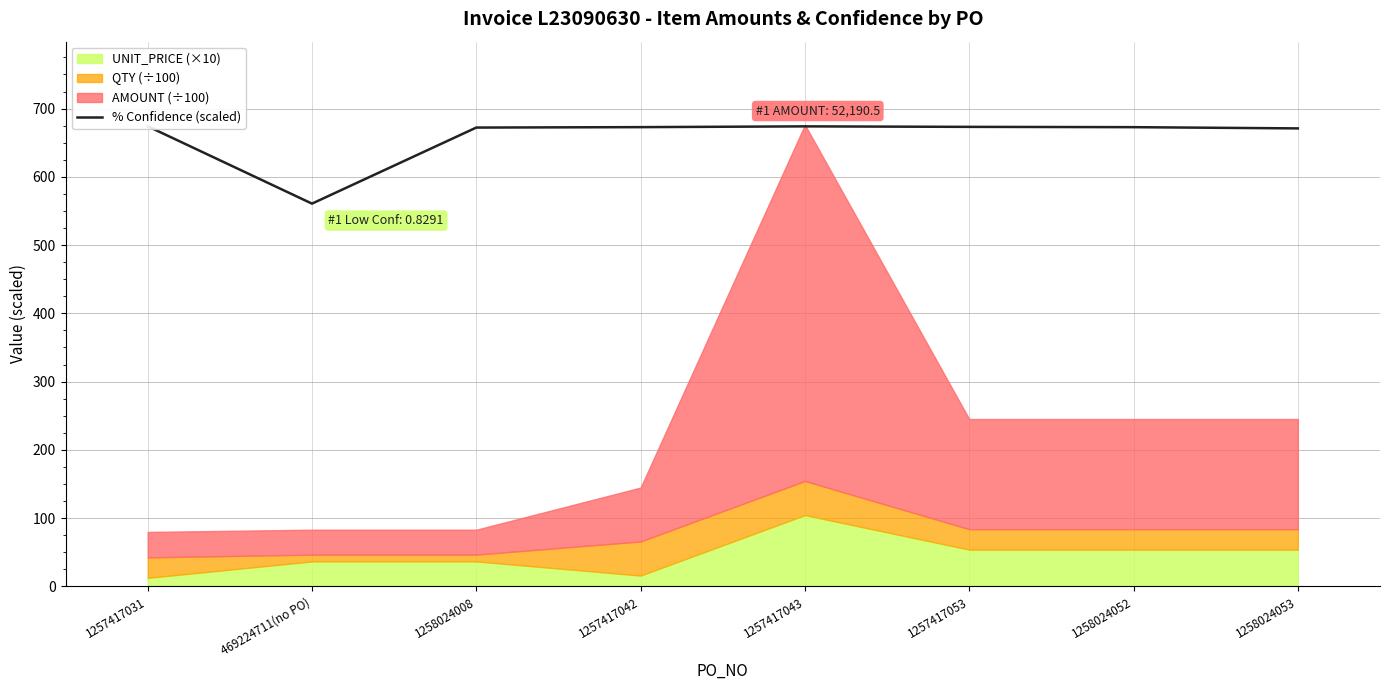

Which category has the lowest value across all series?

469224711(no PO)